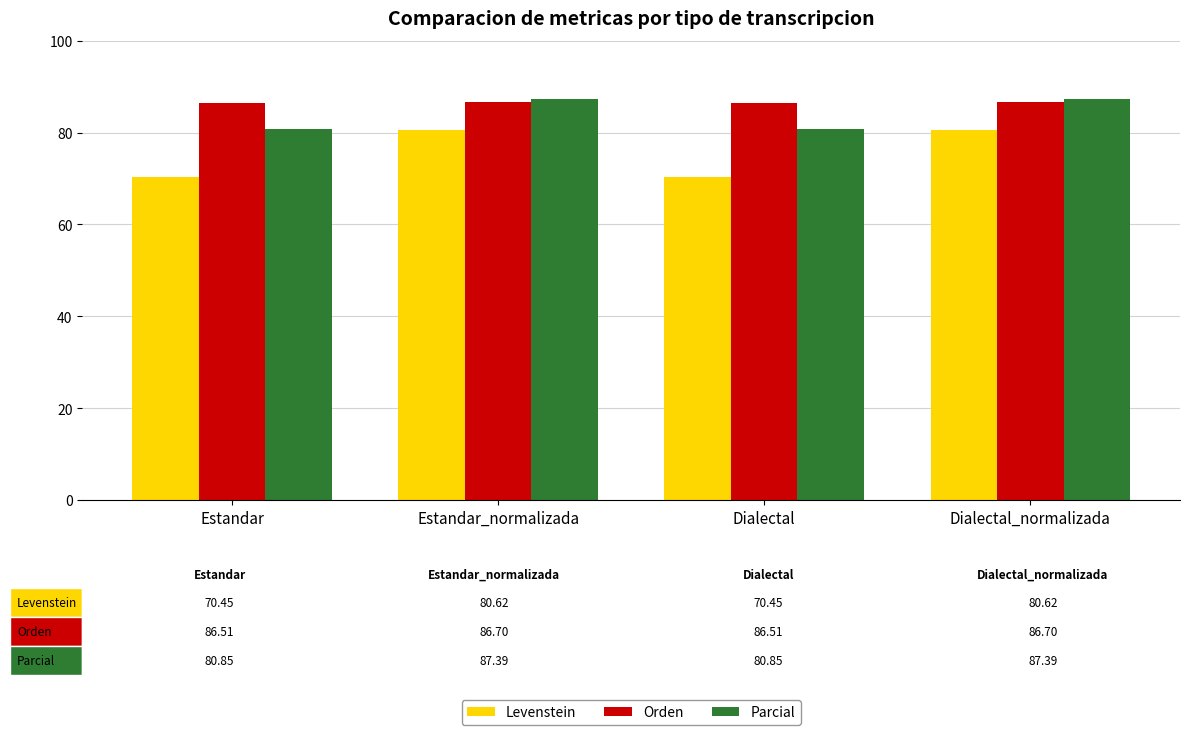

What is the spread (max minus min) of values at Estandar?

16.1